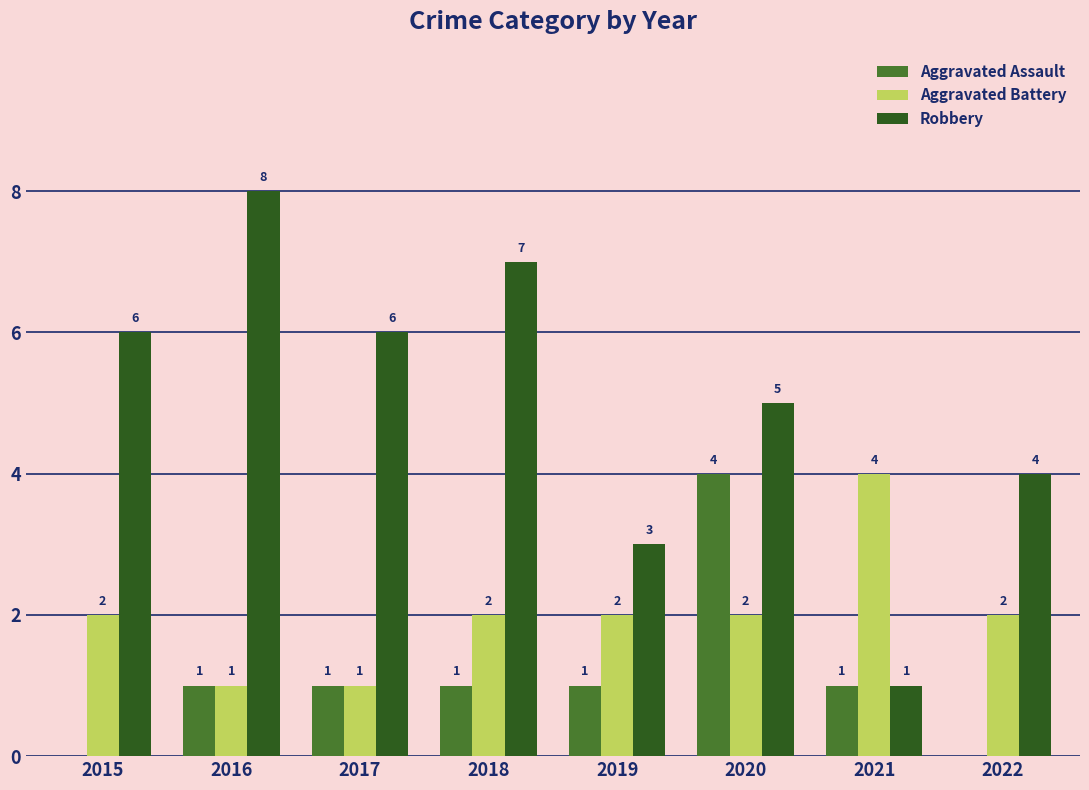

Which series changed the most between 2015 and 2022?

Robbery